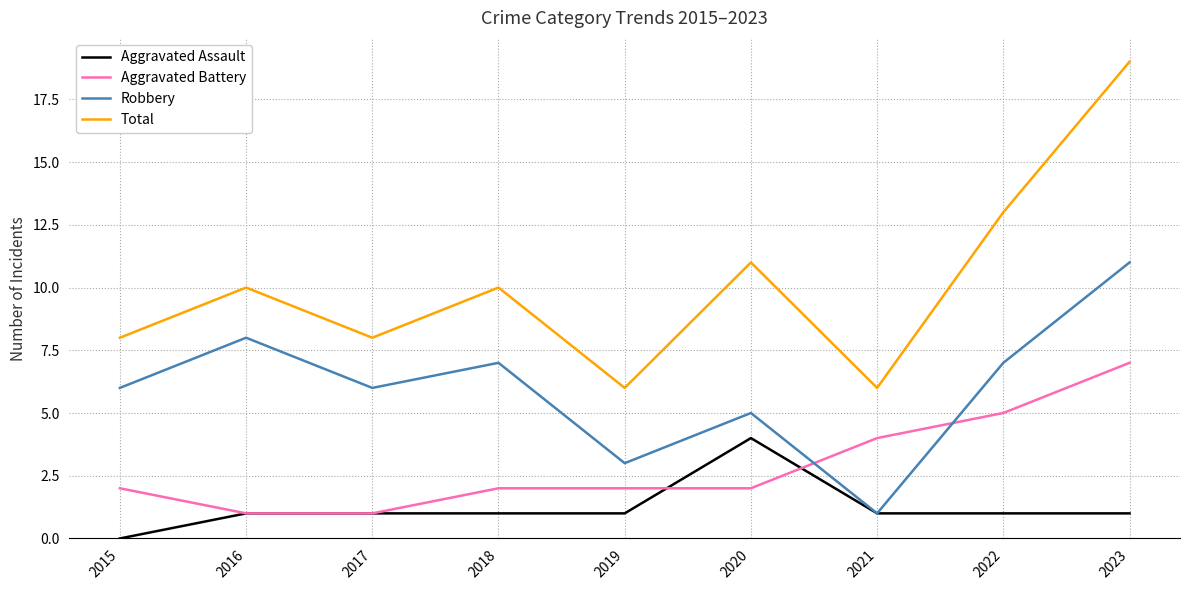

What are all the series names shown in the legend?

Aggravated Assault, Aggravated Battery, Robbery, Total